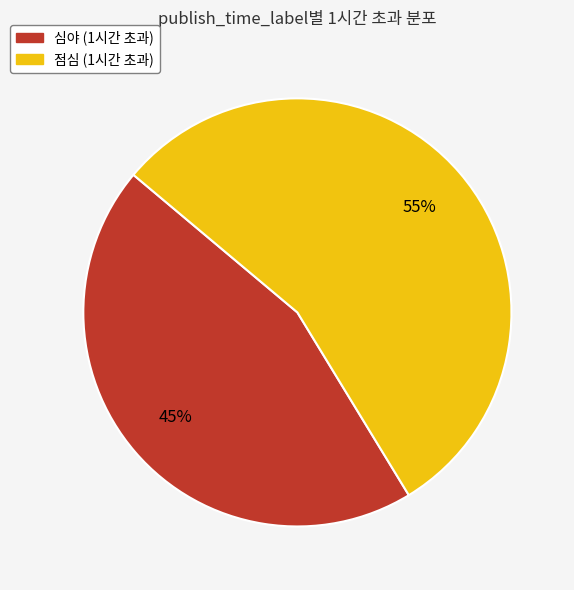

Is the sum of 심야 and 점심 greater than half?

Yes